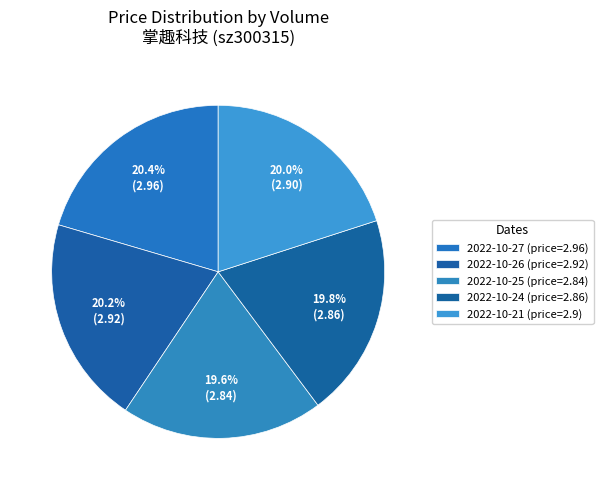

How many slices are in this pie chart?

5